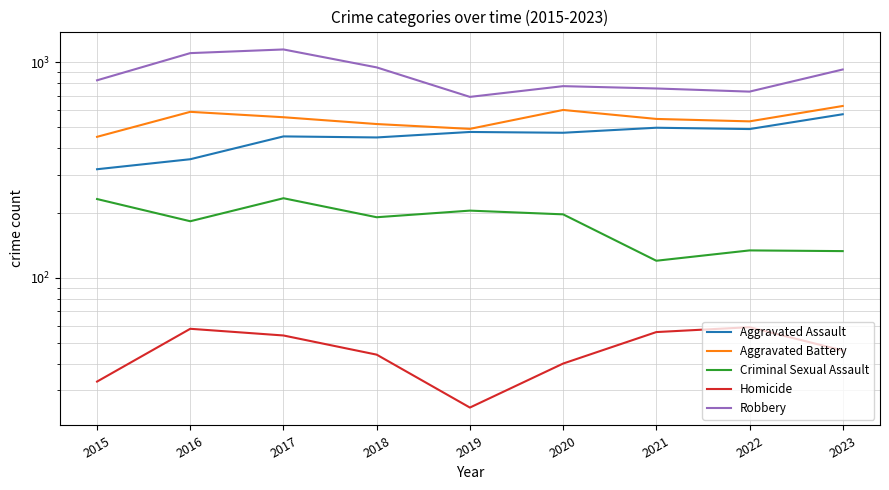

List the series in order of their peak value, highest first.

Robbery, Aggravated Battery, Aggravated Assault, Criminal Sexual Assault, Homicide